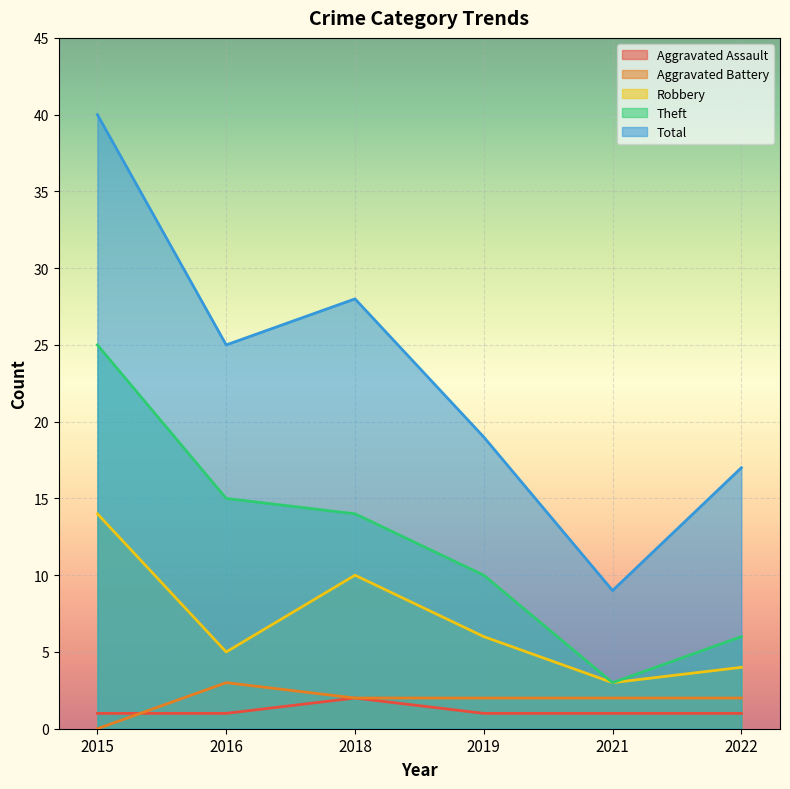

What is the approximate value of Total at 2021?

9